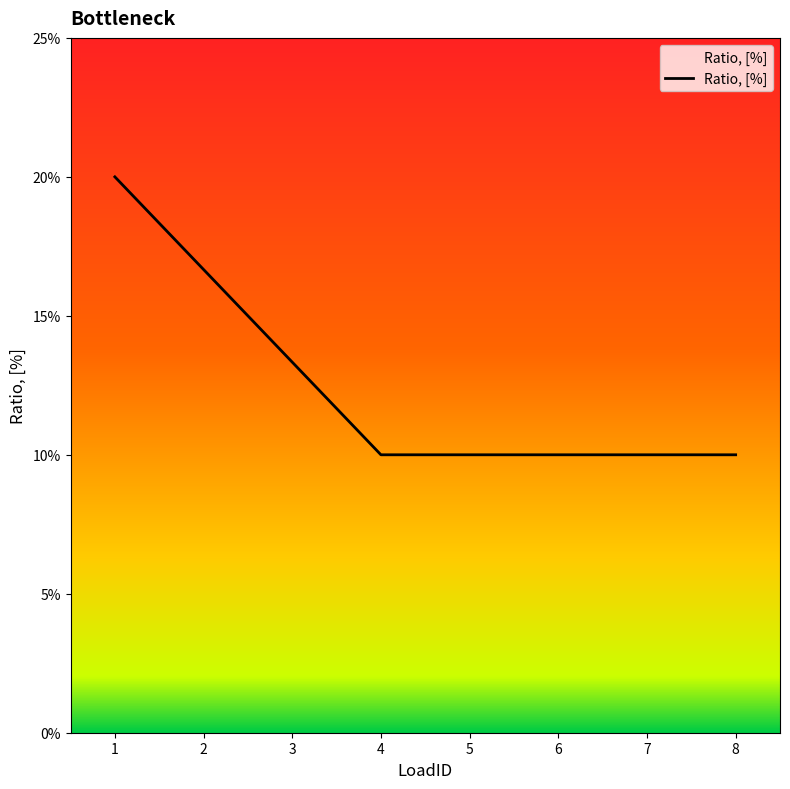

Rank the categories by value from highest to lowest.

1, 2, 3, 4, 5, 6, 7, 8